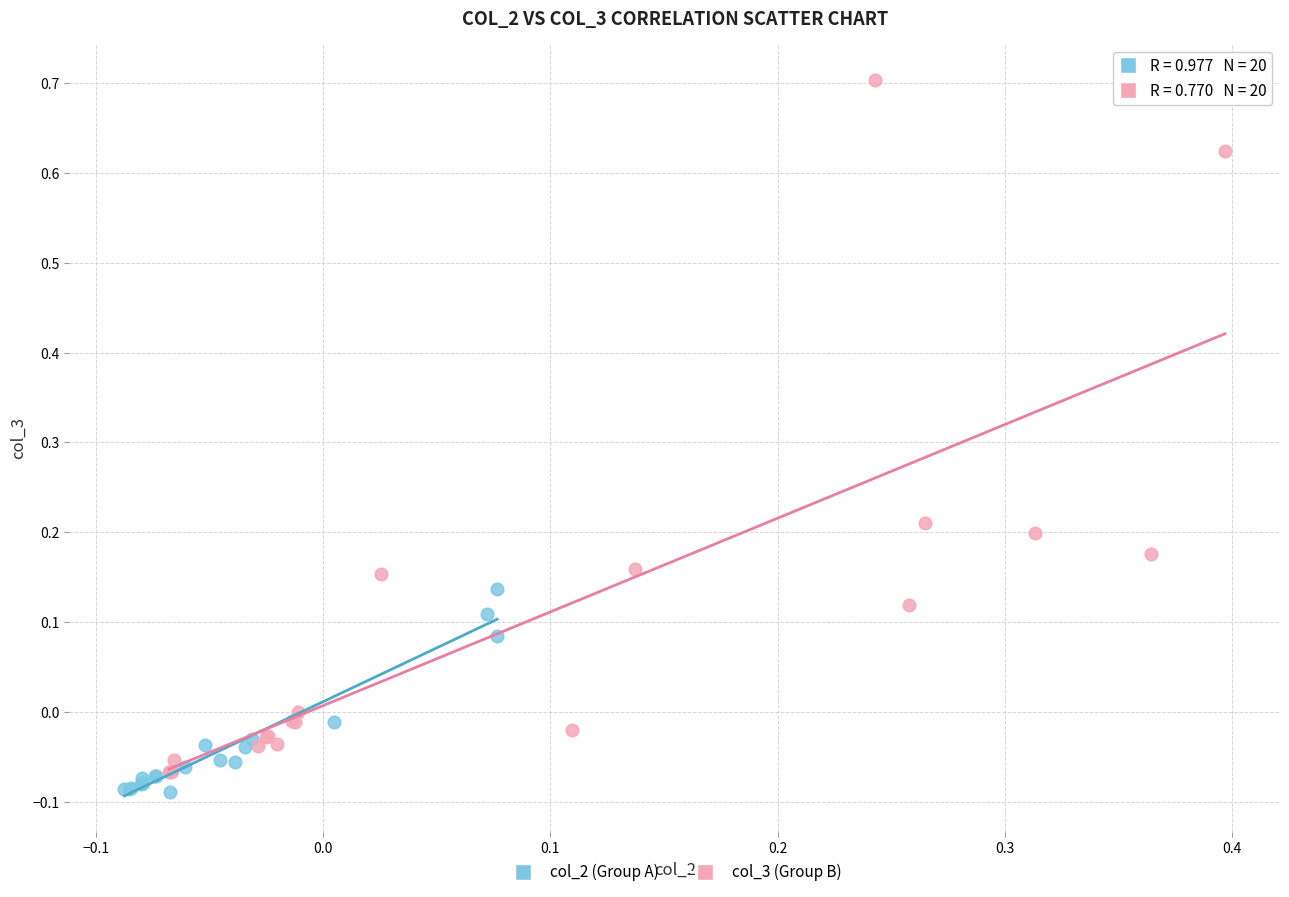

Which series contains the highest Y value?

col_3 (Group B)